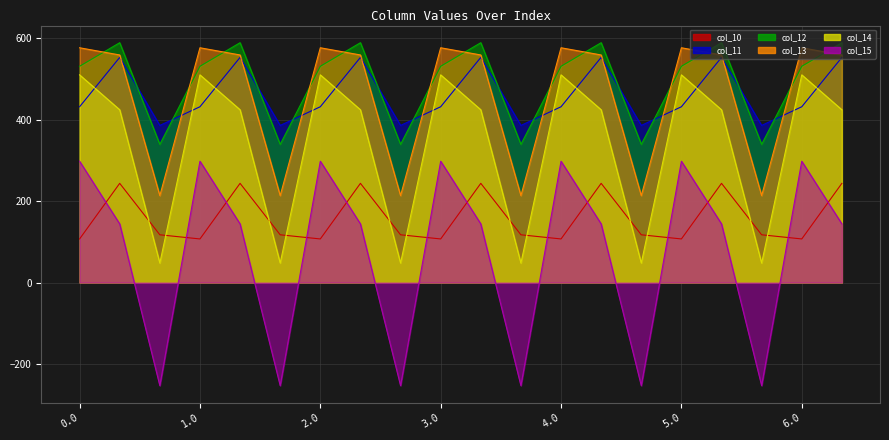

Between 2.0 and 5.0, which is larger?

2.0